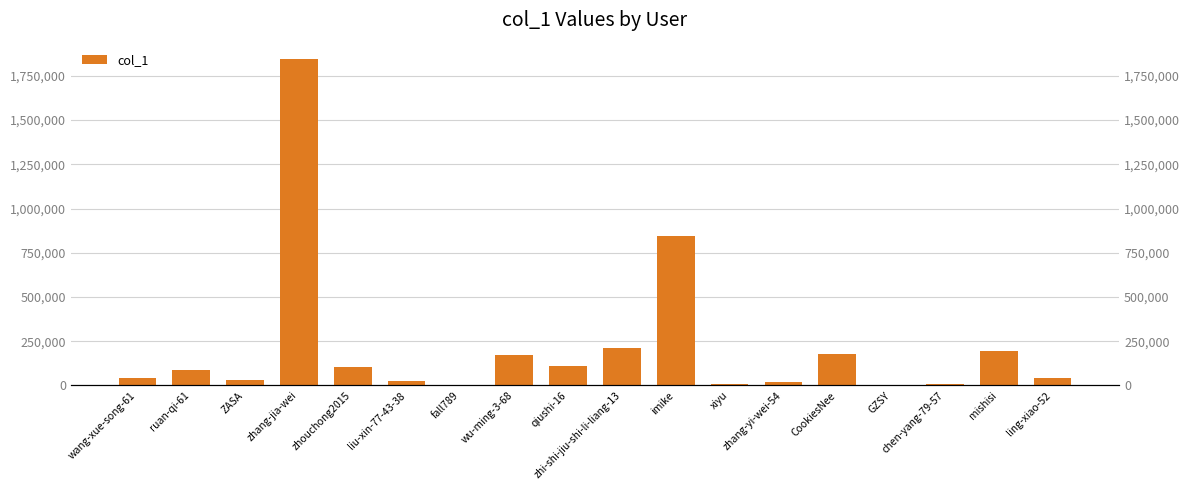

What is the change in value from ruan-qi-61 to zhang-jia-wei?

+1760739